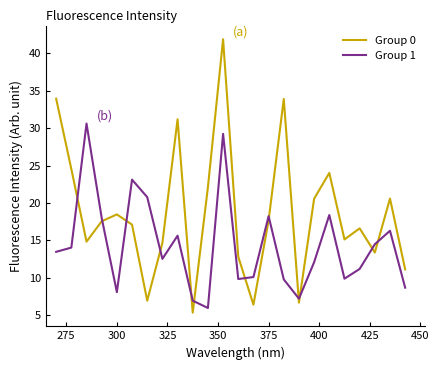

Which series has the largest total across all categories?

Group 0